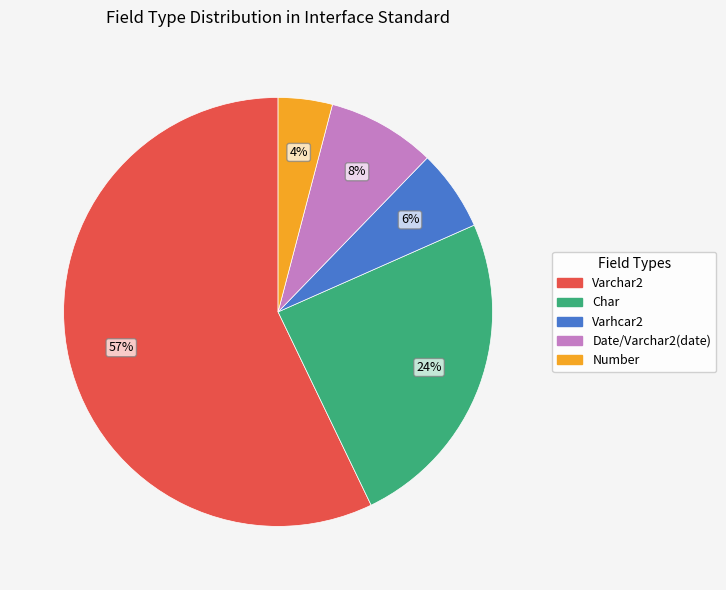

To the nearest percent, what is the average slice percentage?

20%